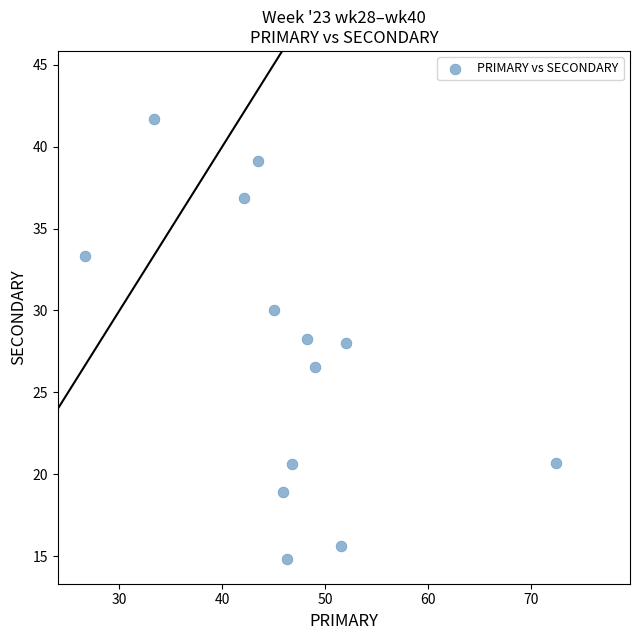

What is the range of Y values (max minus min)?

26.9